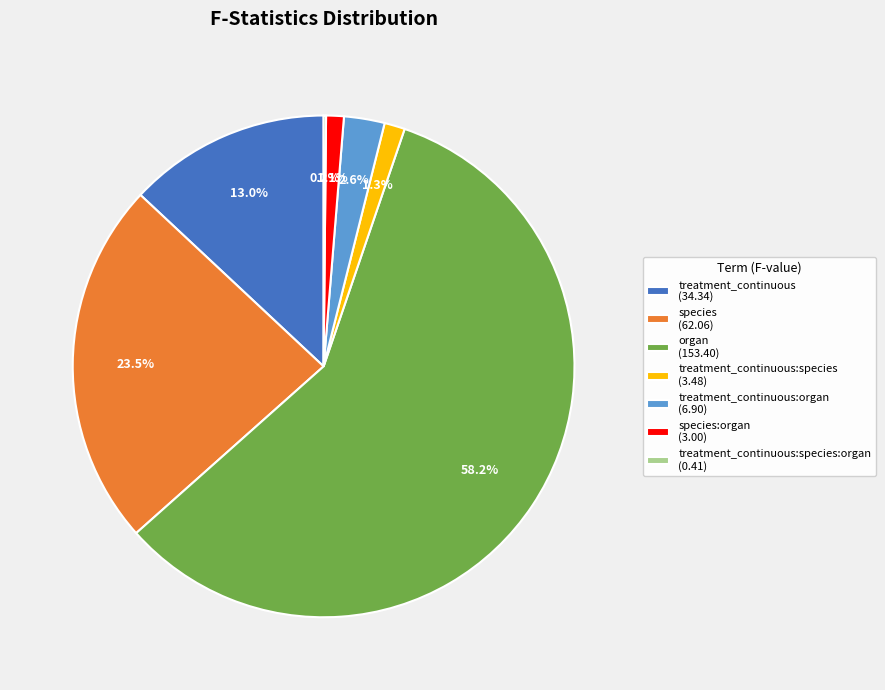

How much of the chart is everything except treatment_continuous (34.34)?

87.0%